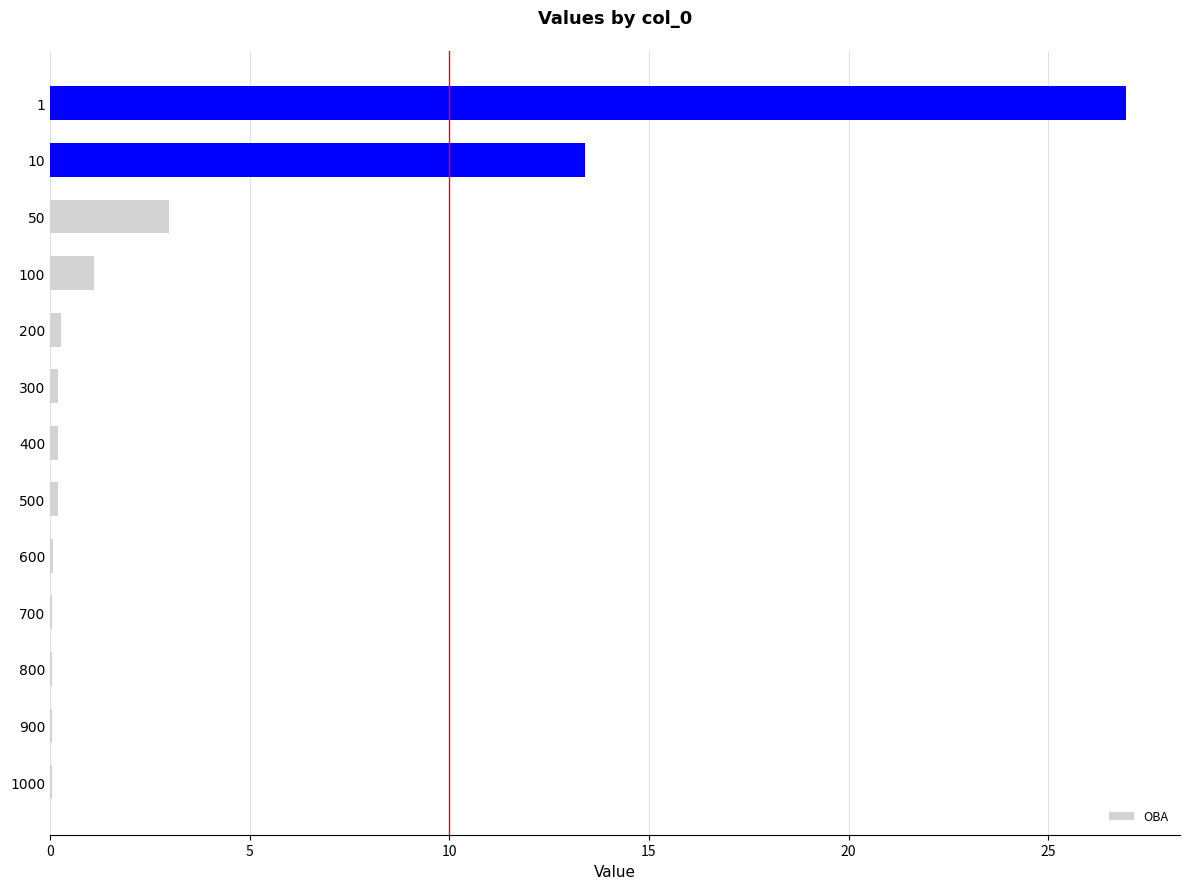

At which label is the value closest to 13?

10